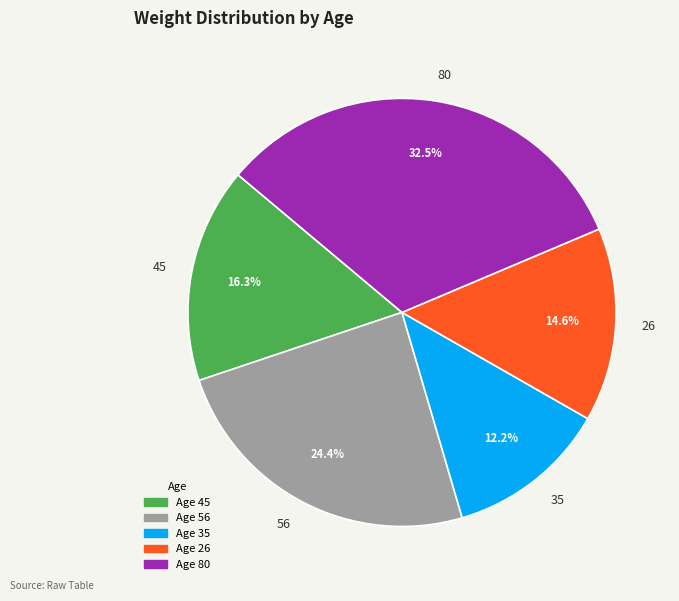

To the nearest percent, what is the average slice percentage?

20%